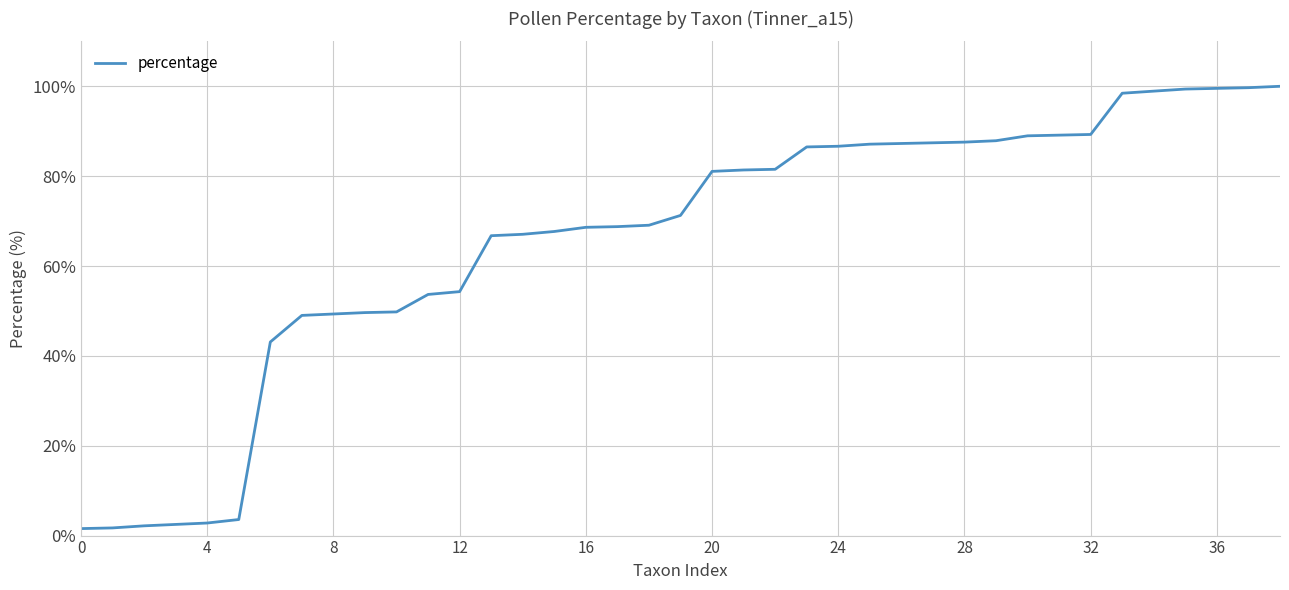

What is the difference between the maximum and second lowest values?

98.3